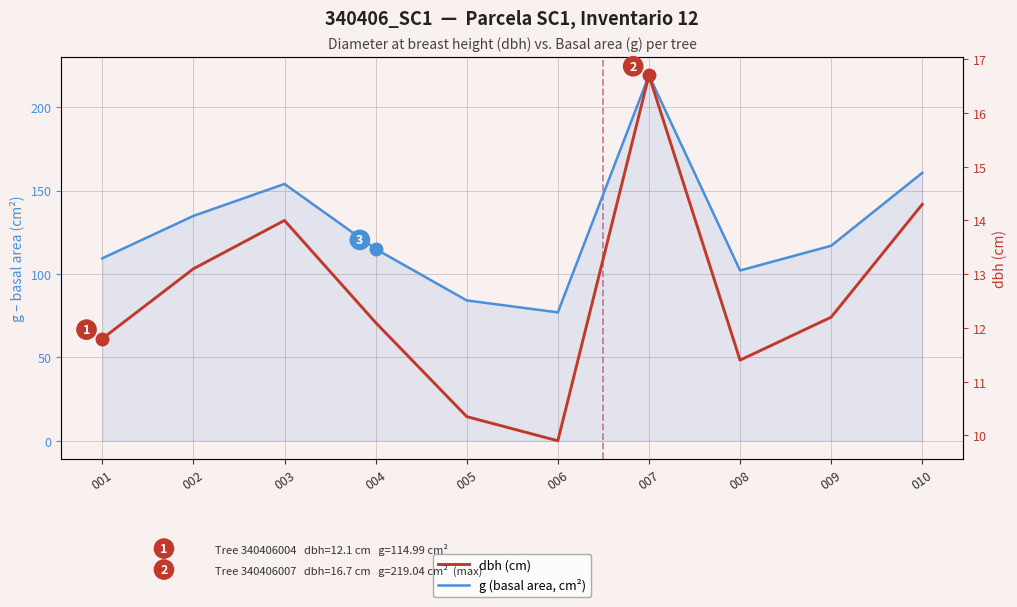

What is the difference between the maximum and second lowest values in the dbh (cm) series?

6.3